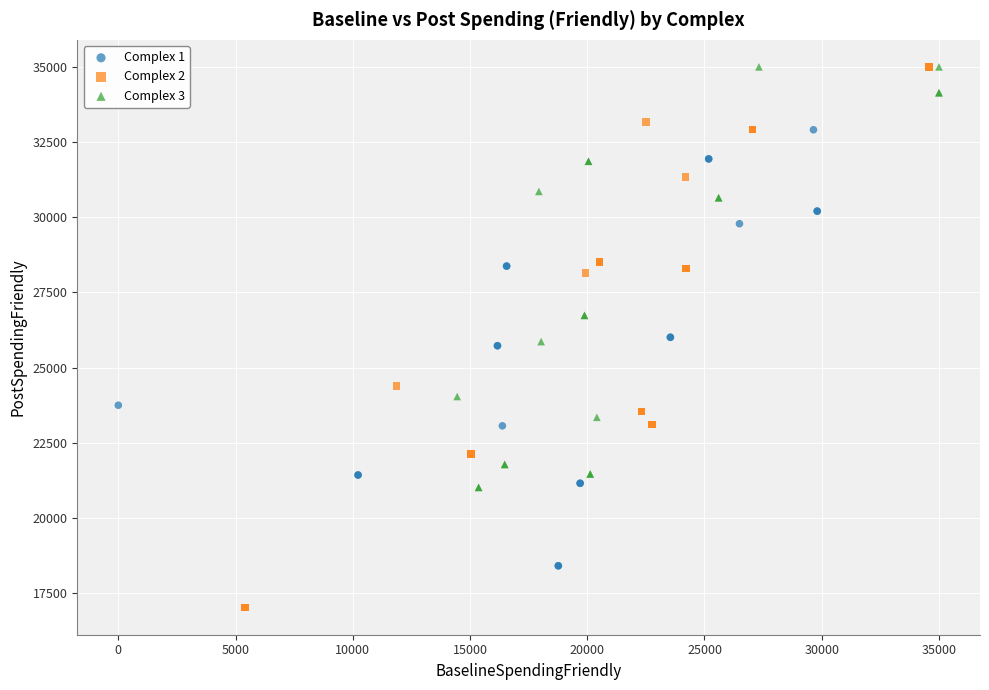

What are all the series names shown in the legend?

Complex 1, Complex 2, Complex 3